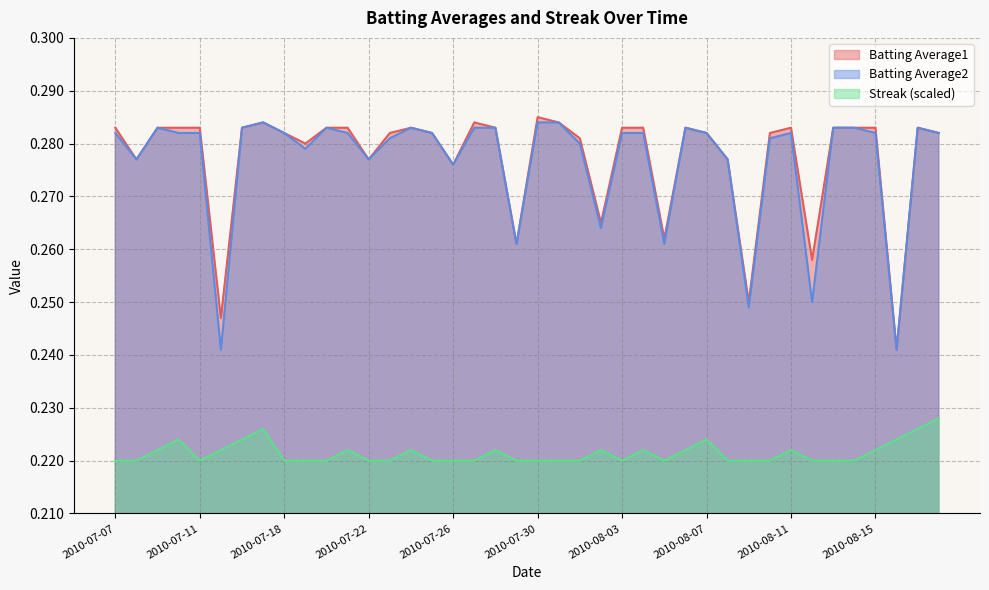

The Batting Average2 series shows 0.4 at 2010-07-15. True or false?

False